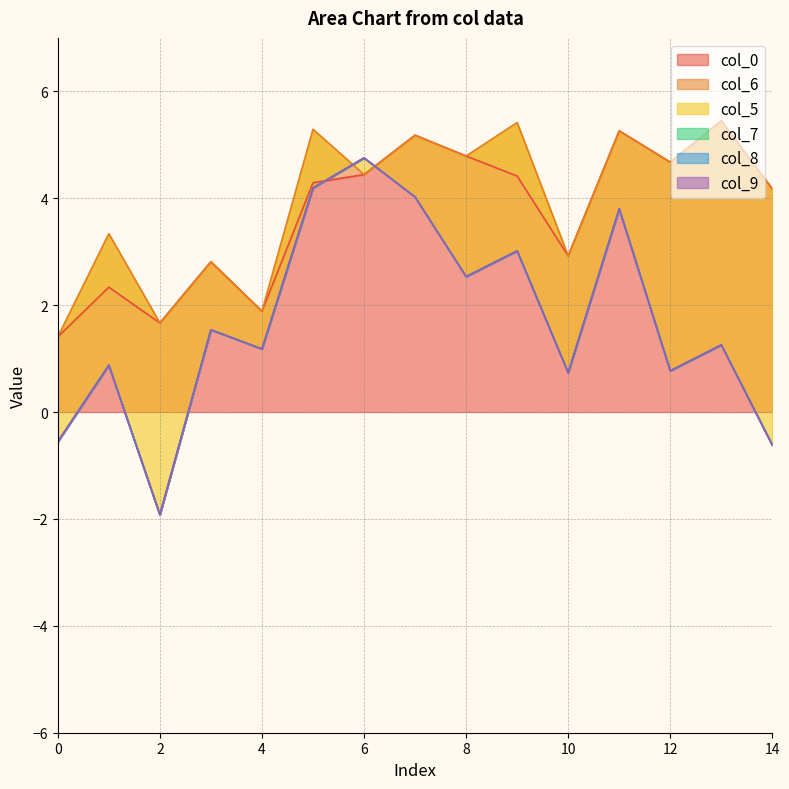

What is the lowest value of the col_0 series?

1.4